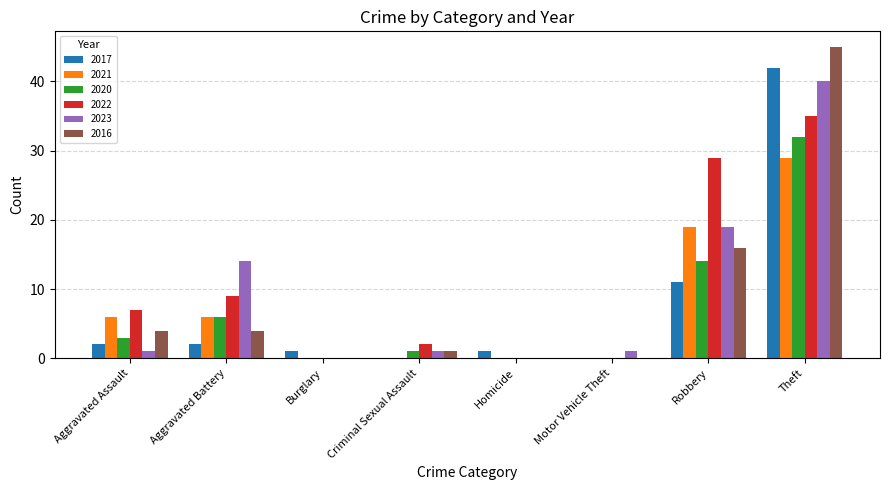

Is the value of 2020 at Aggravated Battery greater than the value of 2017 at Criminal Sexual Assault?

Yes